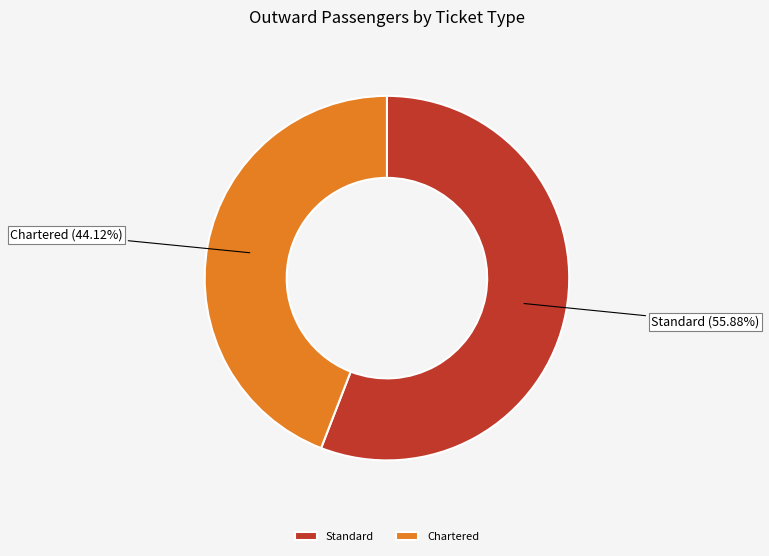

To the nearest percent, what is the average slice percentage?

50%